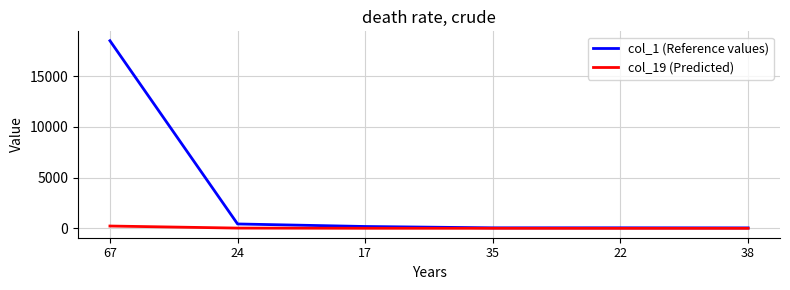

How many lines are shown in the chart?

2